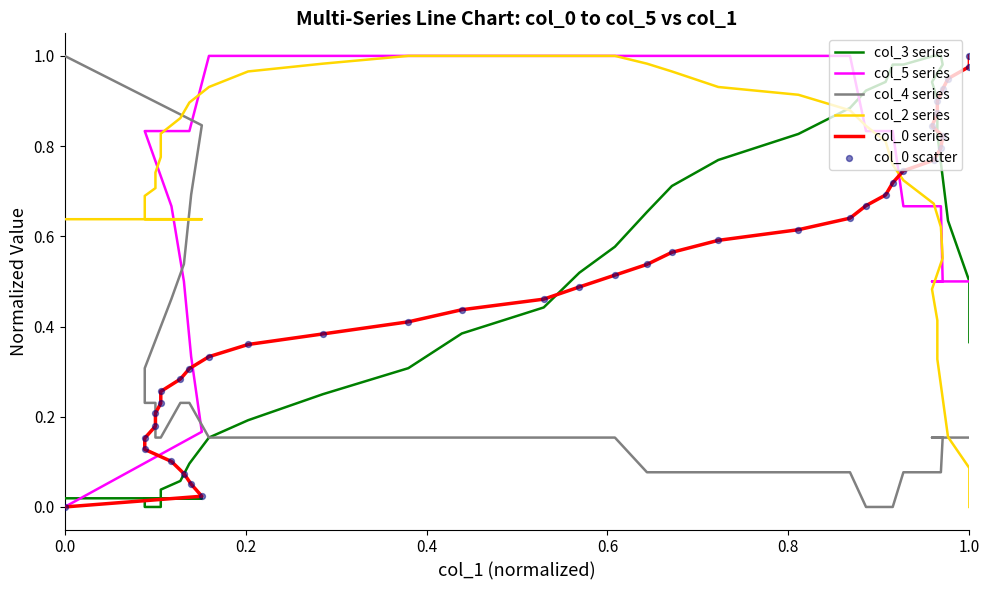

Which series reaches the maximum Y coordinate?

col_3 series